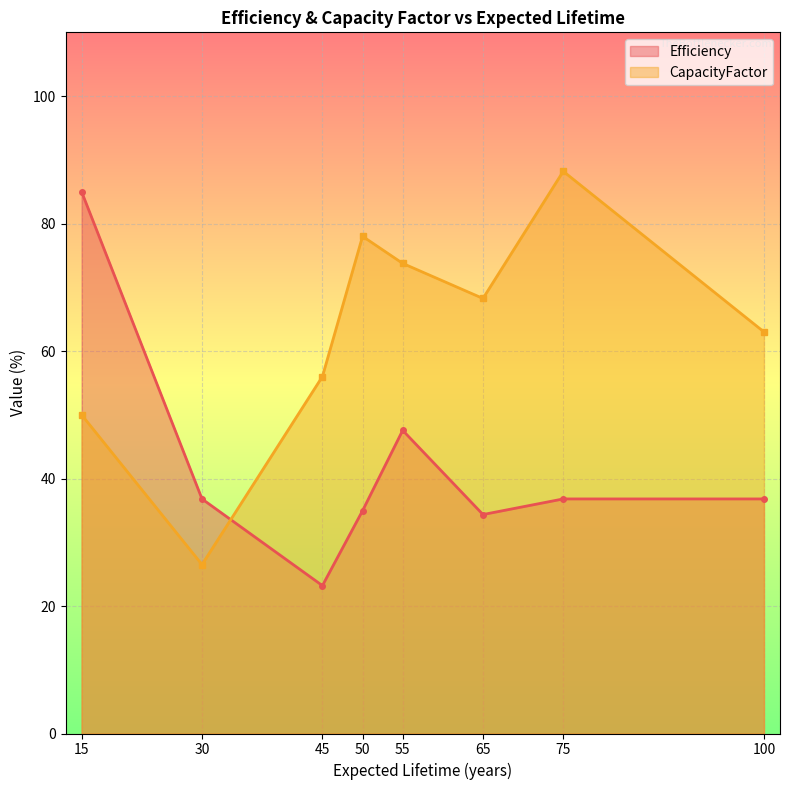

How many data points in CapacityFactor are less than 68?

4